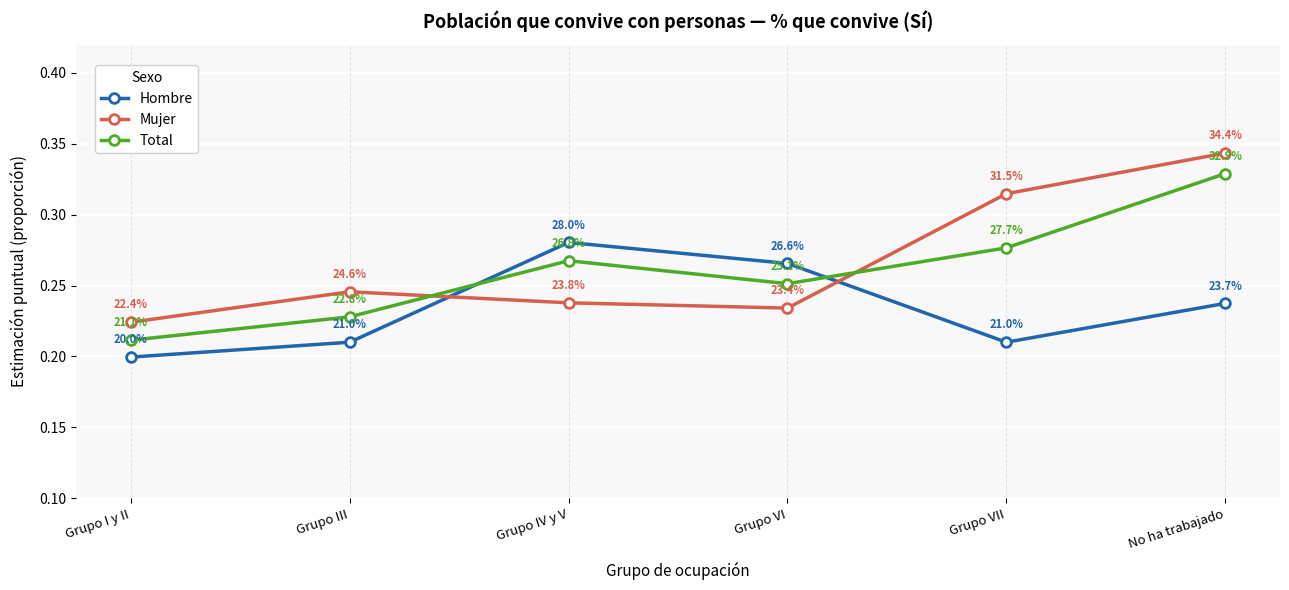

How many data points does each series have?

6